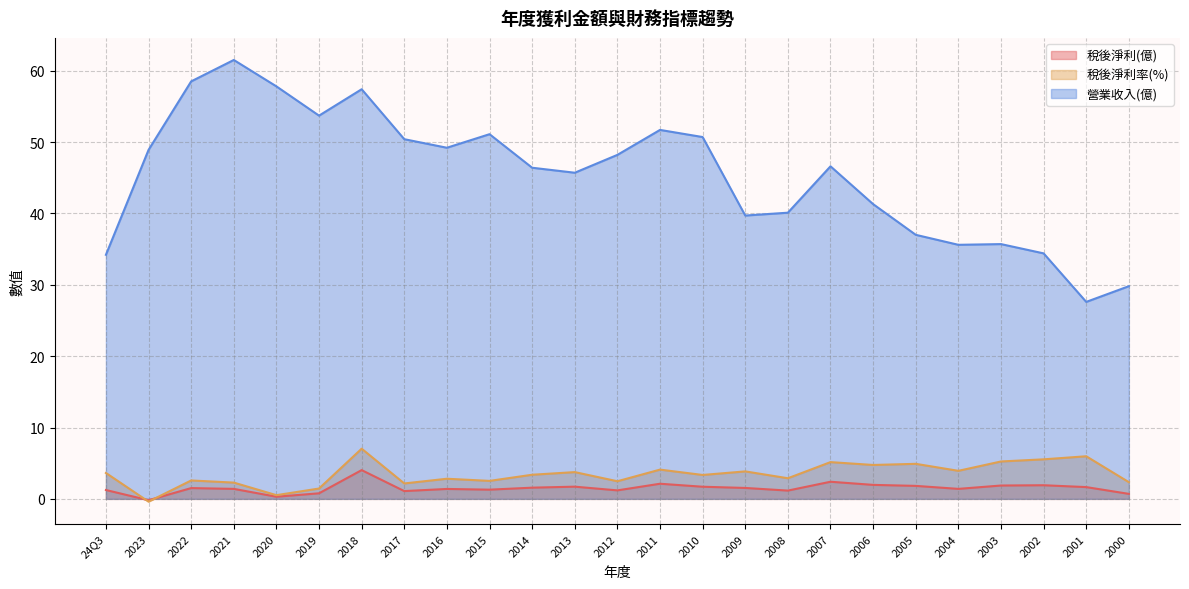

What value does the 稅後淨利率(%) series have at 2010?

3.4